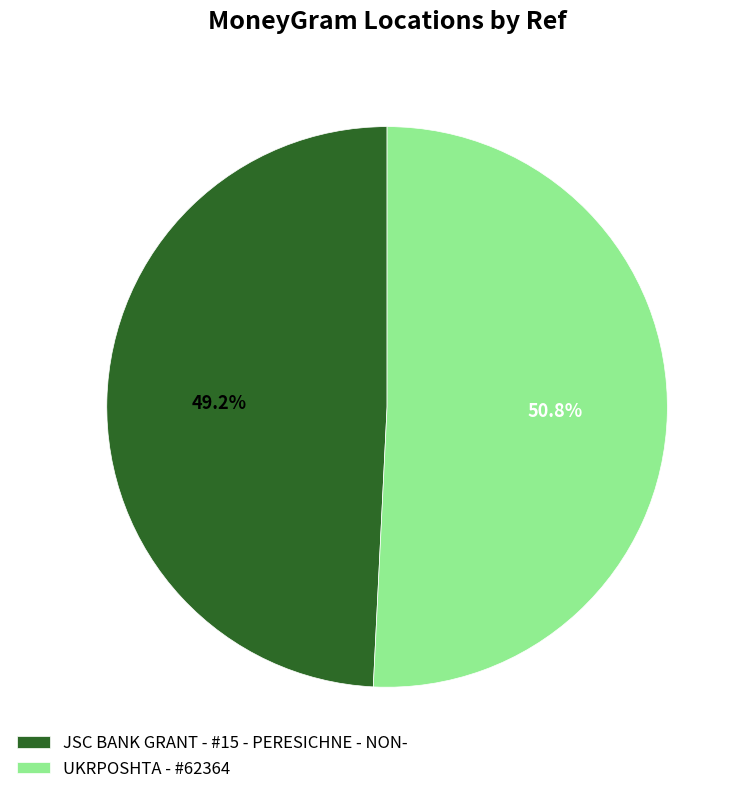

What is the ratio of the value at JSC BANK GRANT - #15 - PERESICHNE - NON- to the value at UKRPOSHTA - #62364?

1.0